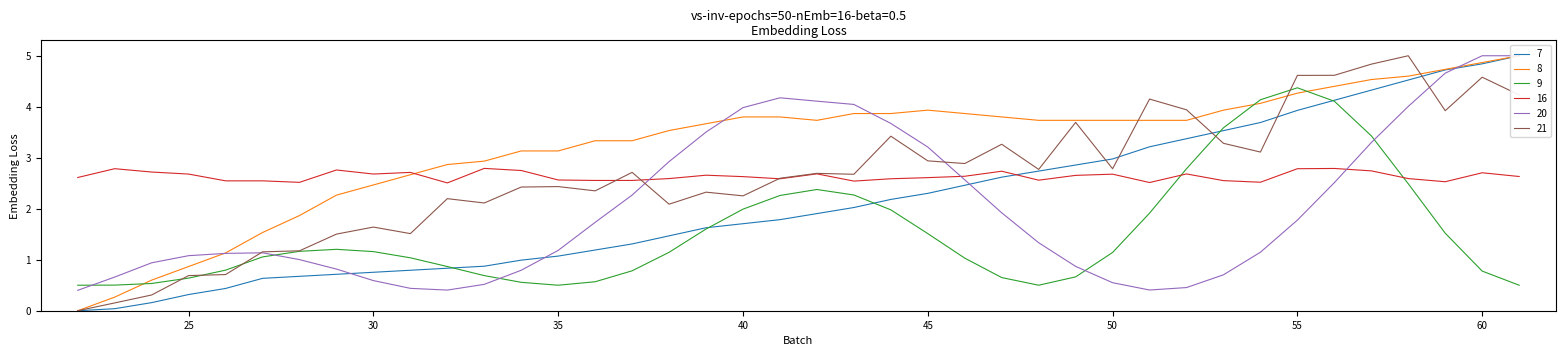

What is the average value of the x series?

3.2